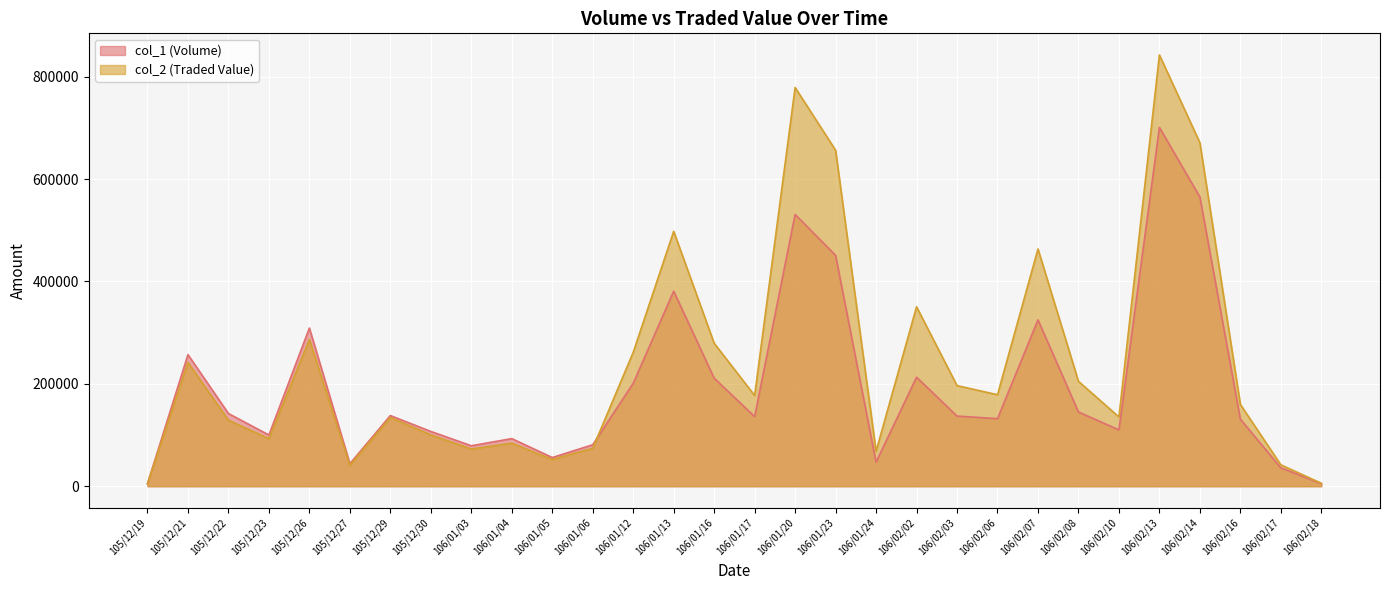

Rank the series at 106/01/23 from lowest to highest value.

col_1 (Volume), col_2 (Traded Value)